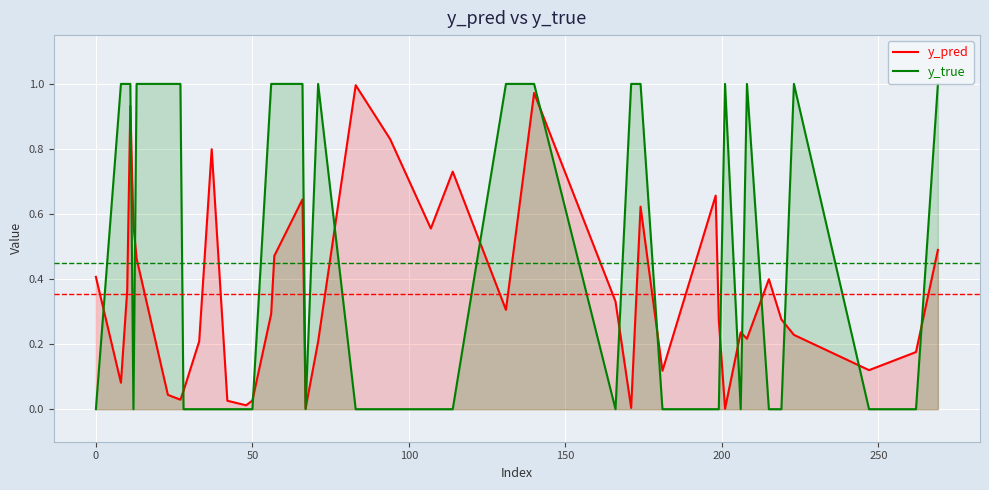

True or false: y_true and y_pred intersect in this chart.

True